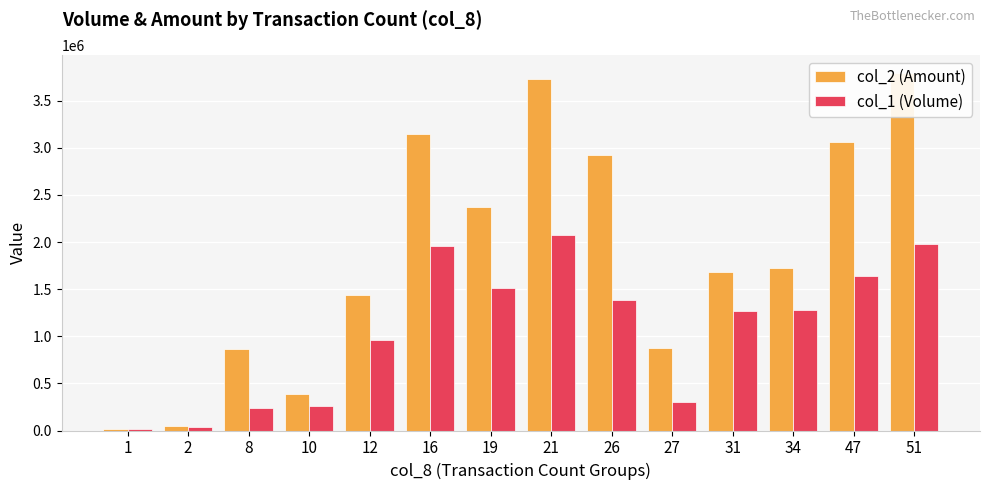

List the series in order of their peak value, lowest first.

col_1 (Volume), col_2 (Amount)